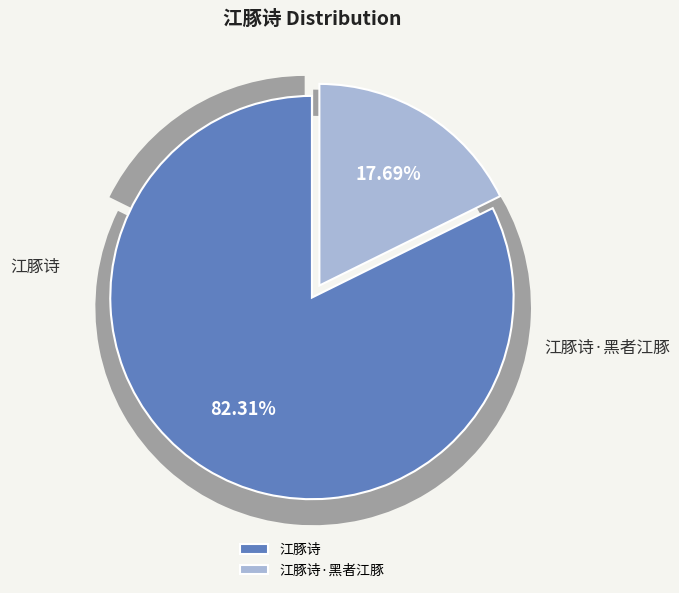

To the nearest percent, what percentage of the pie is 江豚诗·黑者江豚?

18%